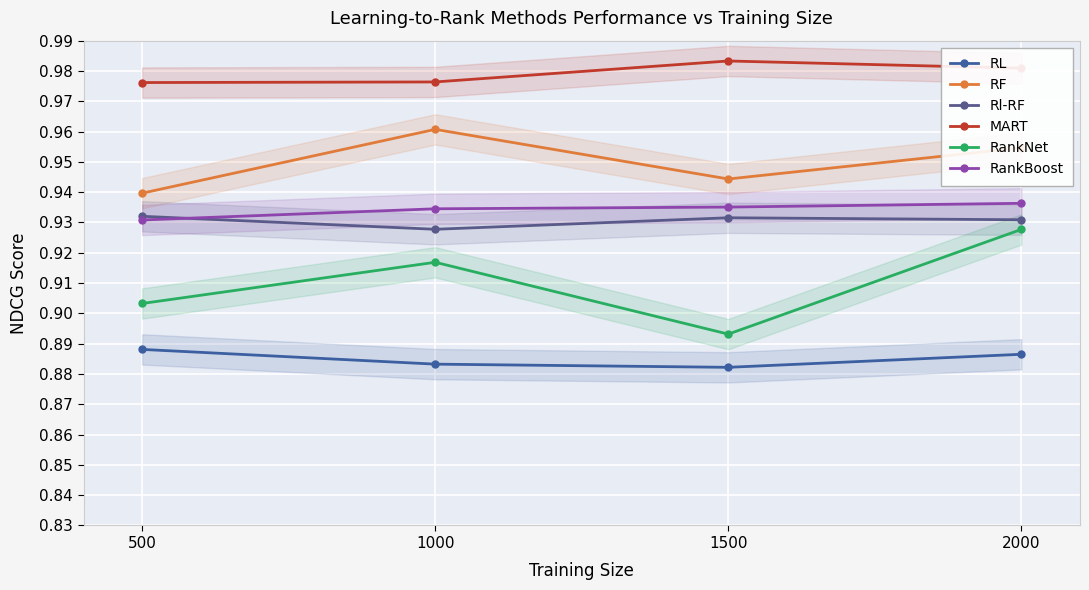

How many distinct data groups are displayed?

6